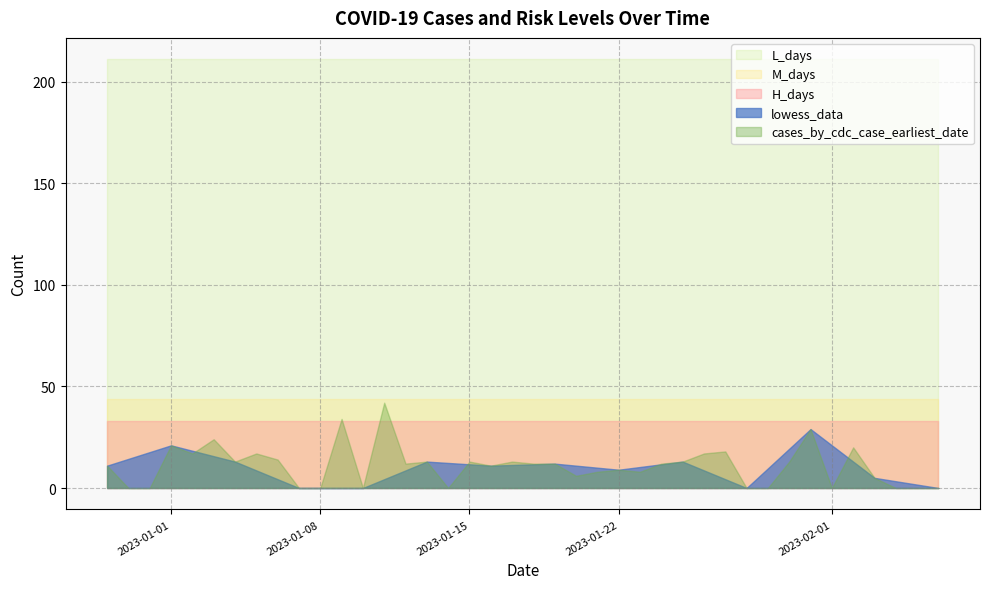

What is the maximum value shown in the chart?

211.0